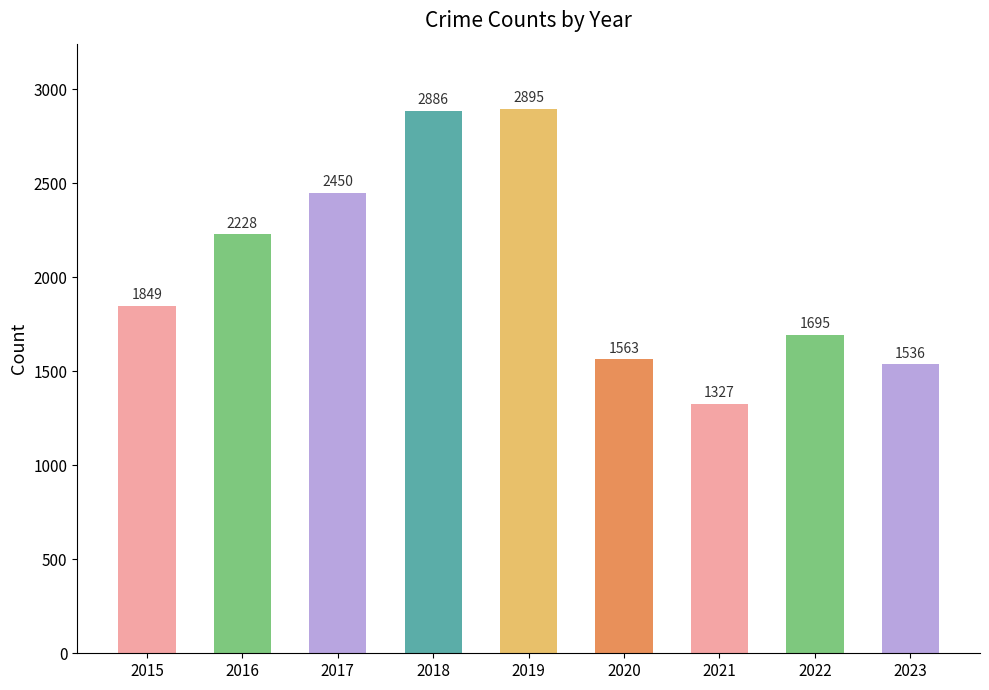

What is the sum of the values at 2019 and 2018?

5781